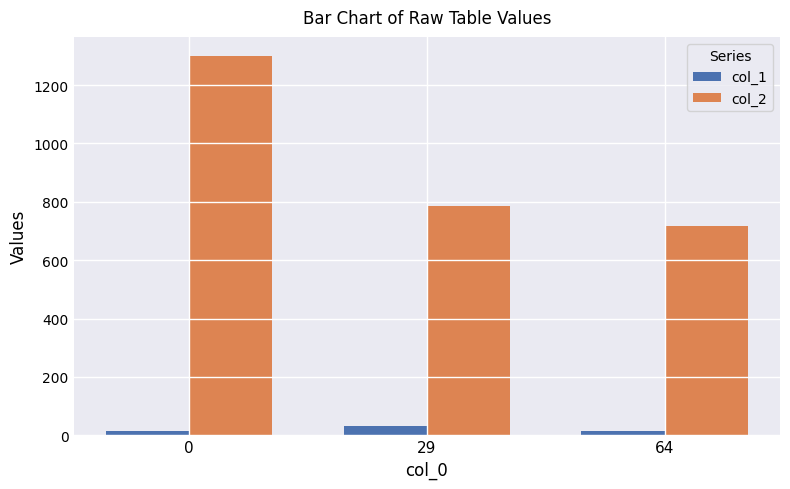

Which series has the largest total across all categories?

col_2